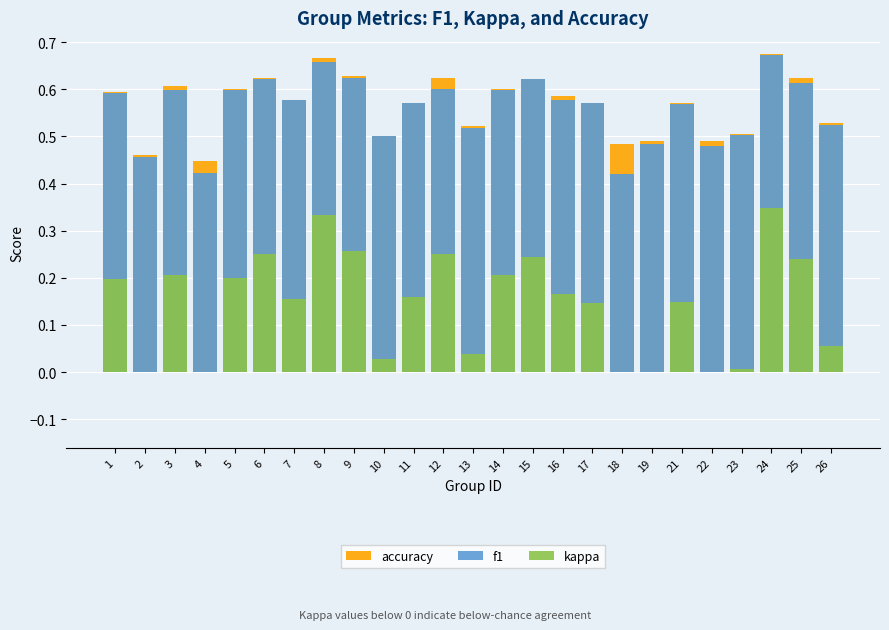

What is the value of the accuracy bar at the 1st from the left?

0.6